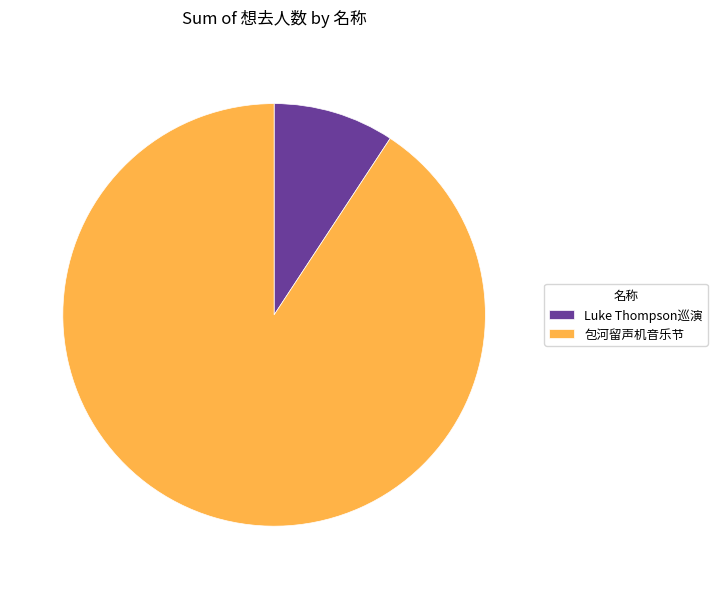

The Luke Thompson巡演 slice represents 19% of the pie. True or false?

False